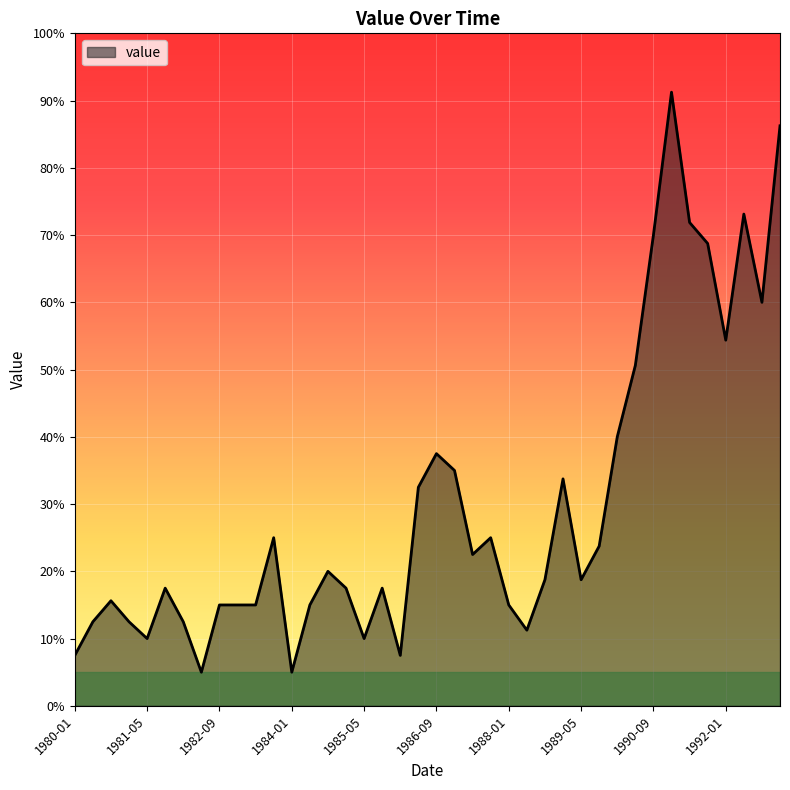

Does the chart display data point markers on the line(s)?

No